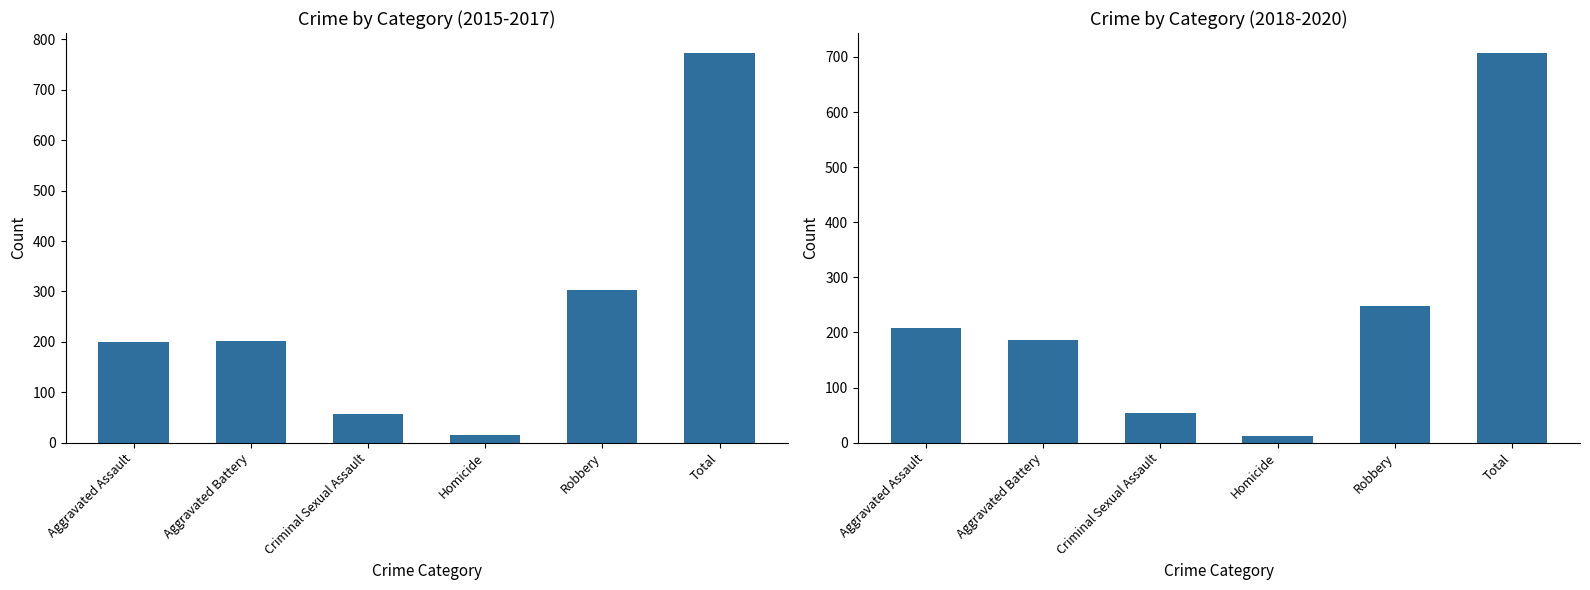

Which series changed the most between Criminal Sexual Assault and Total?

2015-2017 Total